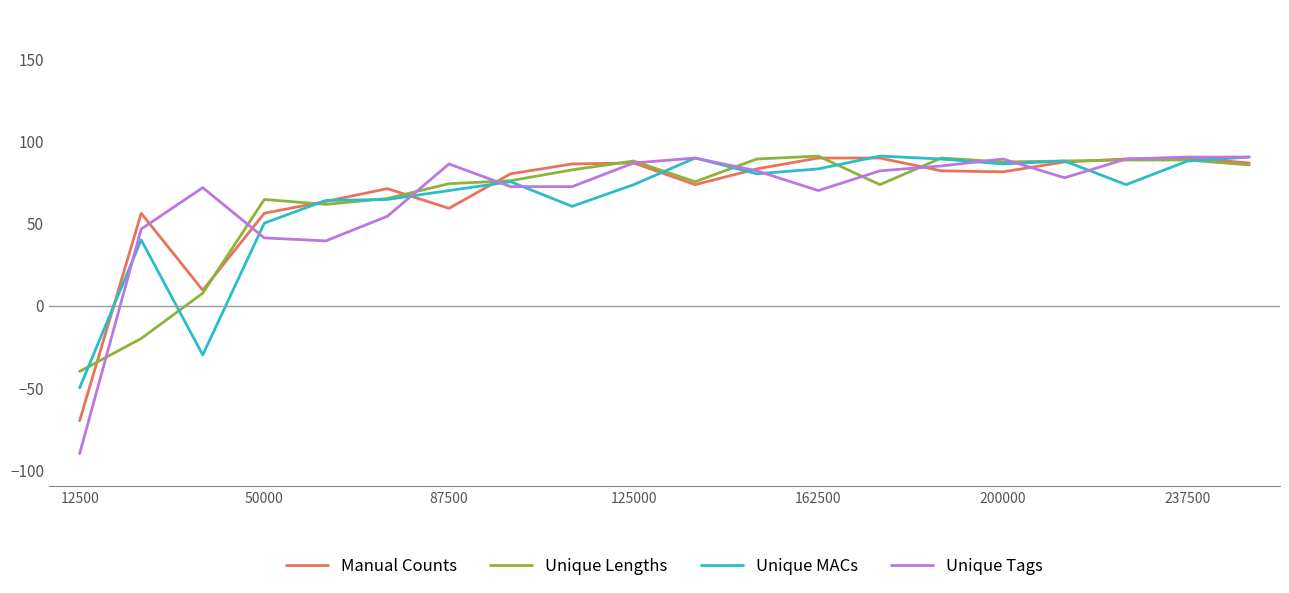

Which series has the largest range (max minus min)?

Unique Tags